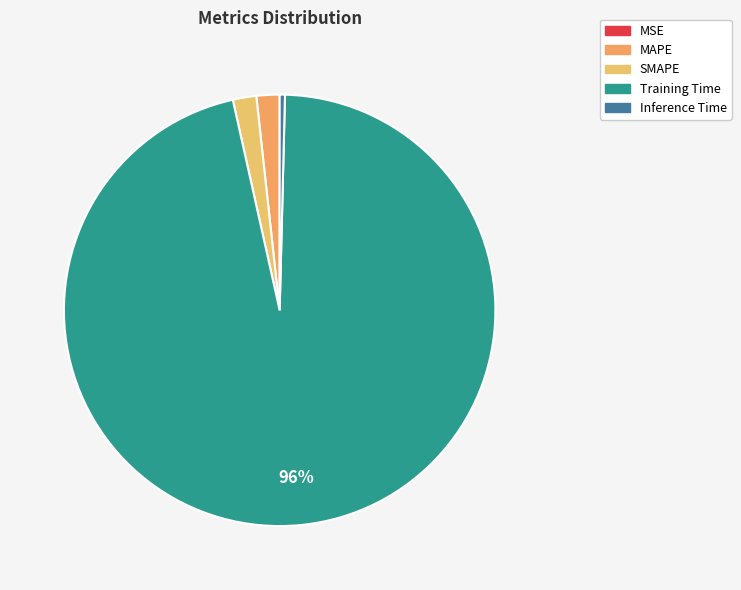

How many segments does this pie chart have?

5